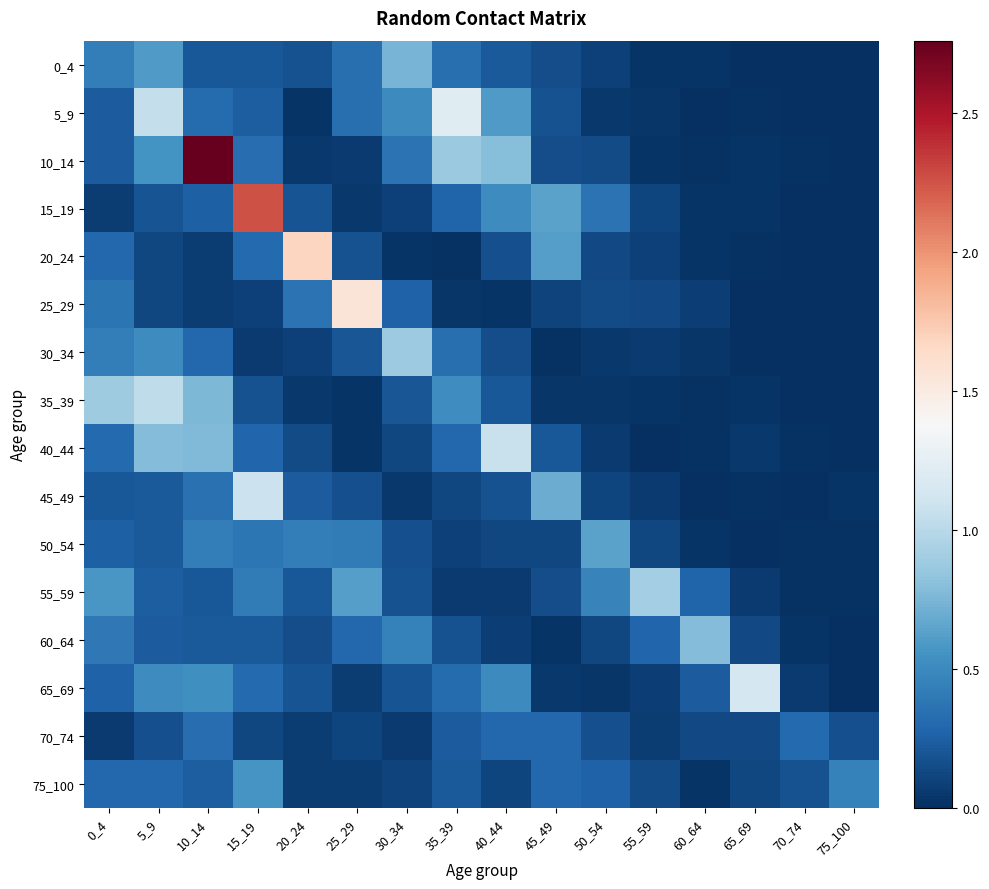

Which category has the highest value across all series?

10_14